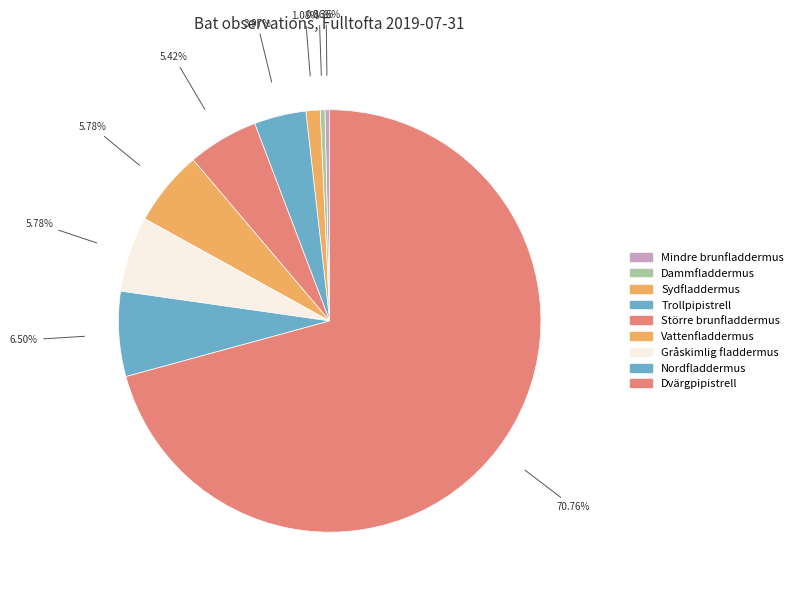

Which slice is the smallest?

Mindre brunfladdermus